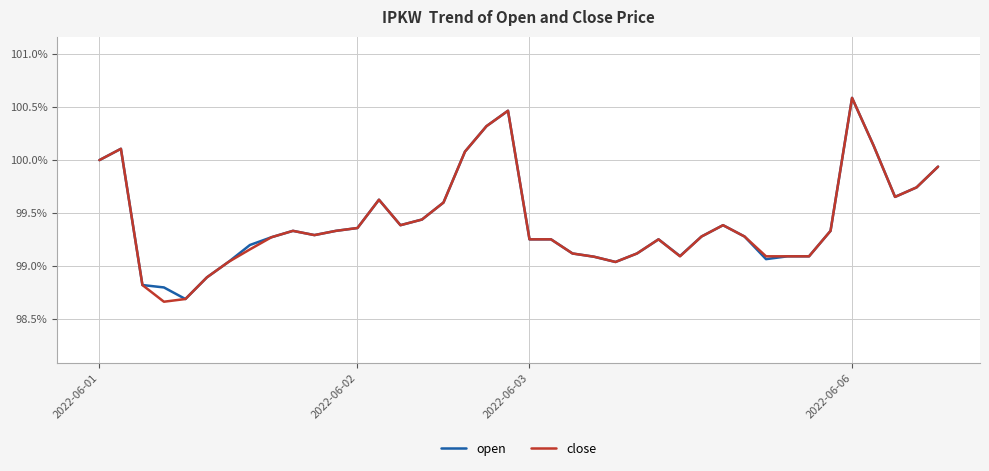

What is the maximum value shown in the chart?

100.6